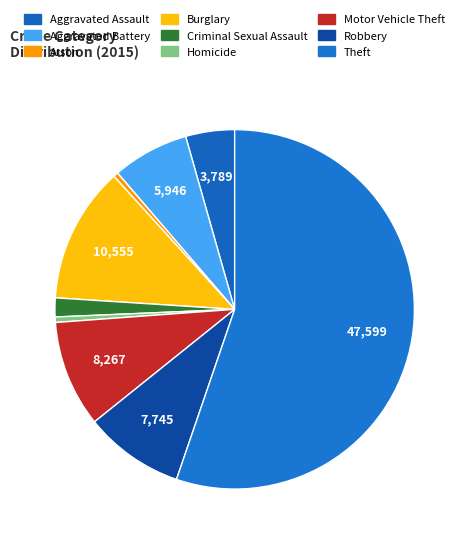

What is the ratio of the value at Burglary to the value at Robbery?

1.4